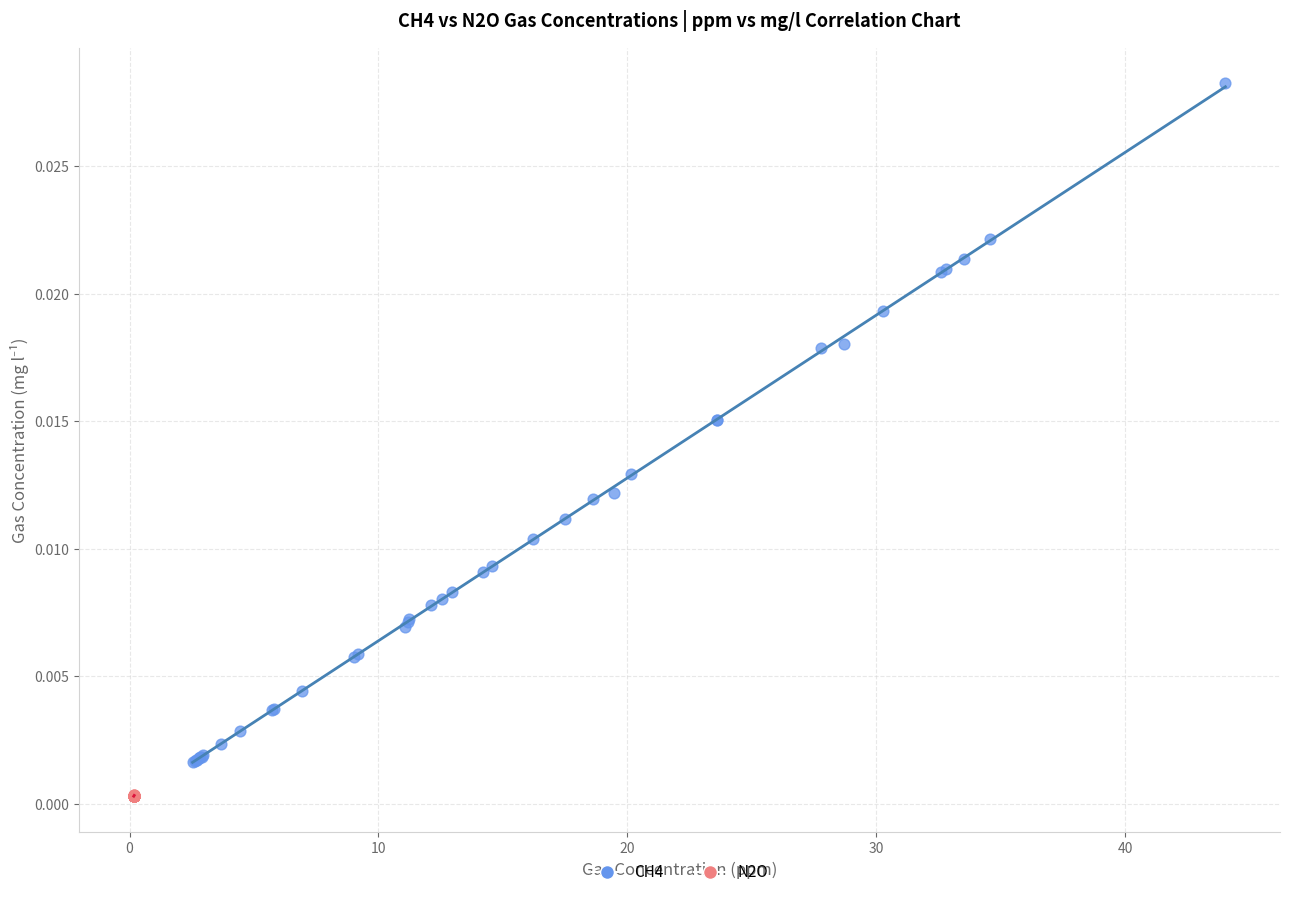

Which series has the largest Y range (max minus min)?

CH4